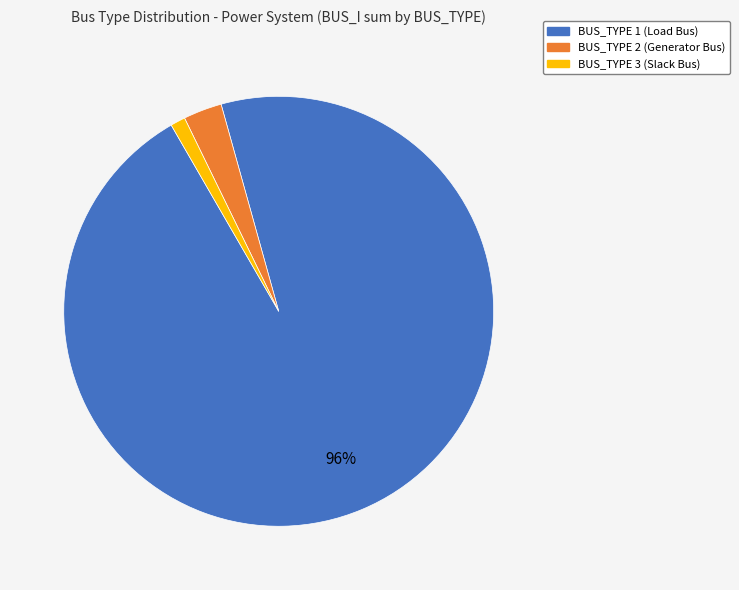

To the nearest percent, what is the average slice percentage?

33%